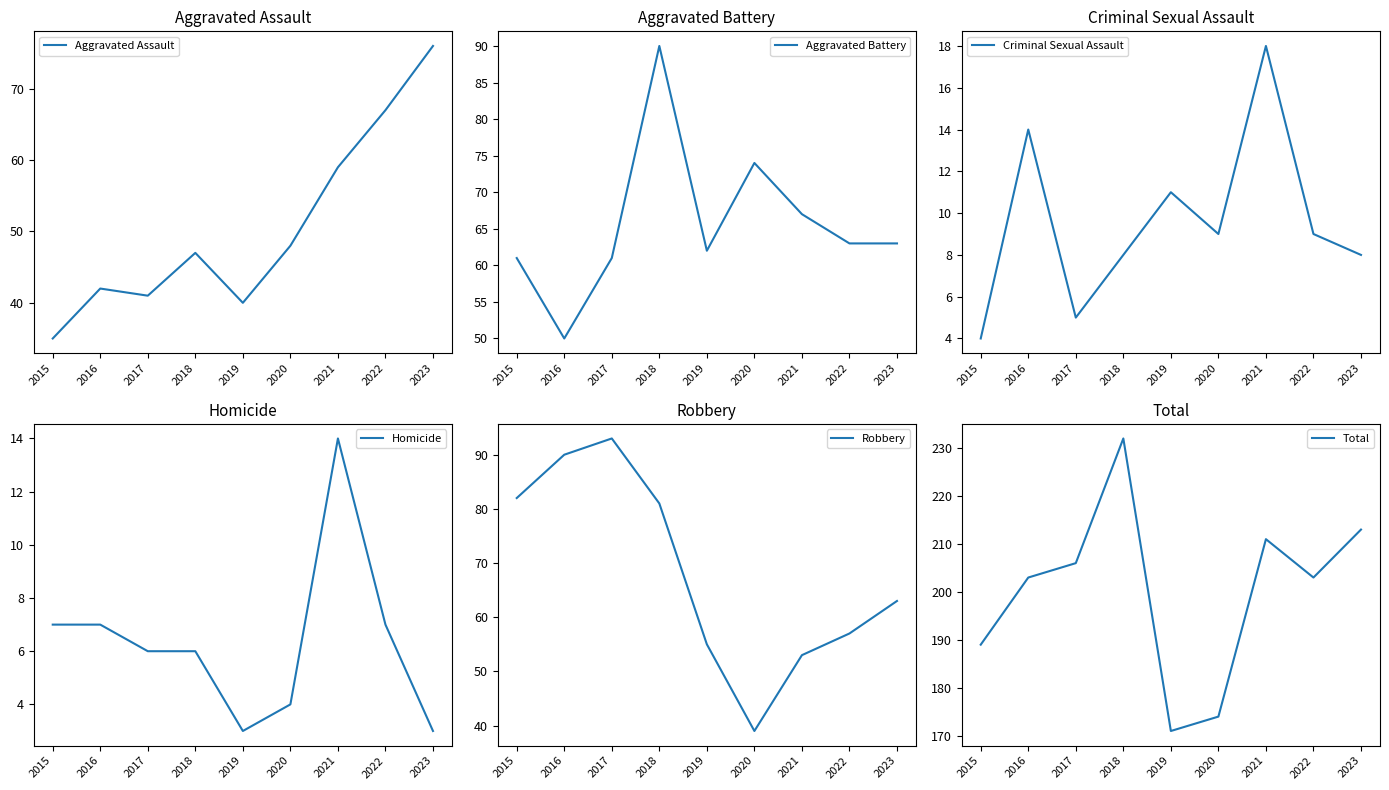

The Total series shows 110 at 2018. True or false?

False